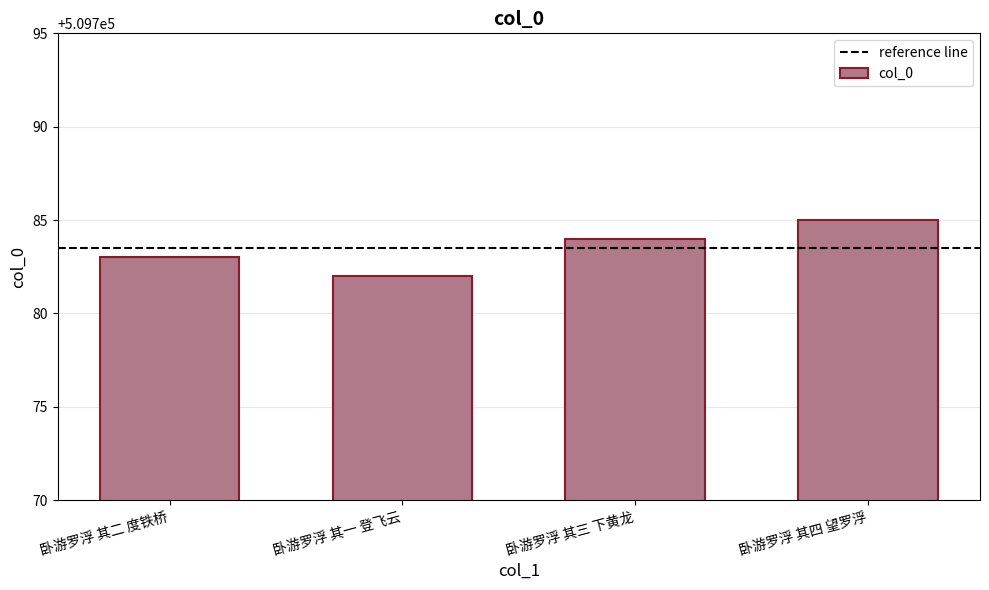

List the labels in order of value, smallest first.

卧游罗浮 其一 登飞云, 卧游罗浮 其二 度铁桥, 卧游罗浮 其三 下黄龙, 卧游罗浮 其四 望罗浮